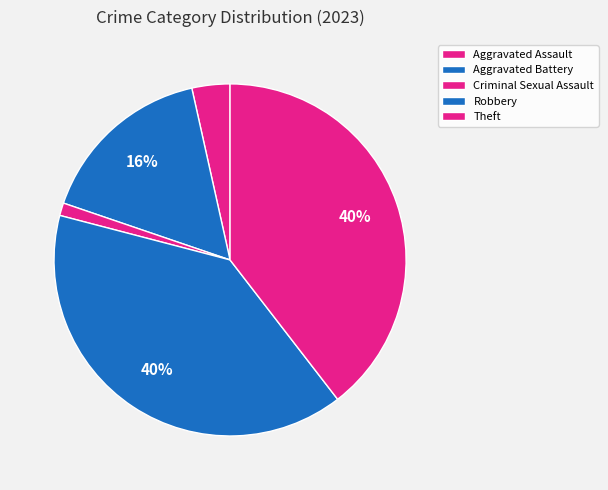

To the nearest percent, what is the average slice percentage?

20%